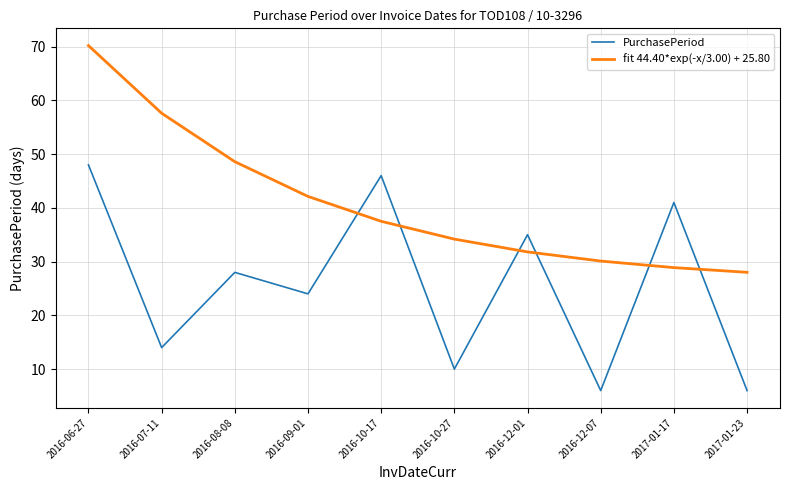

At which category is the sum across all series the highest?

2016-06-27